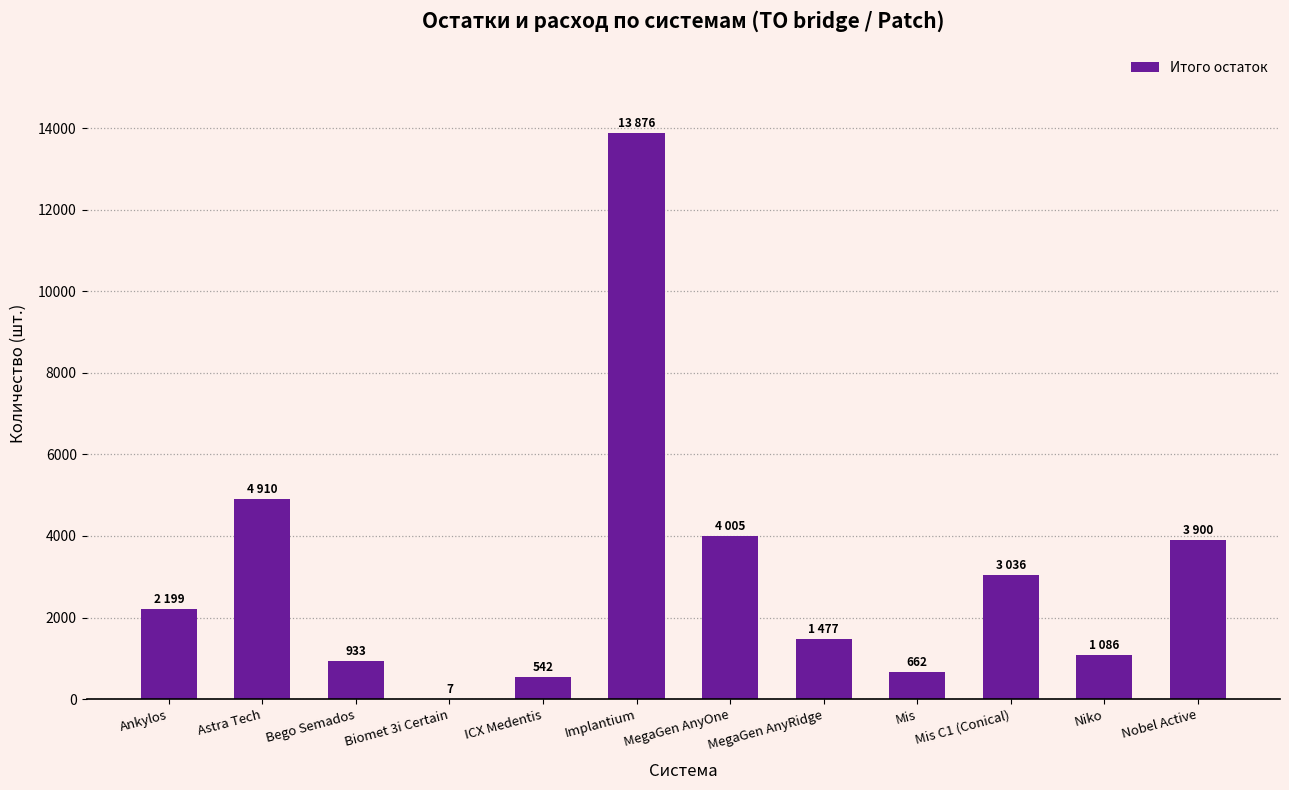

Which label corresponds to the largest value in the chart?

Implantium